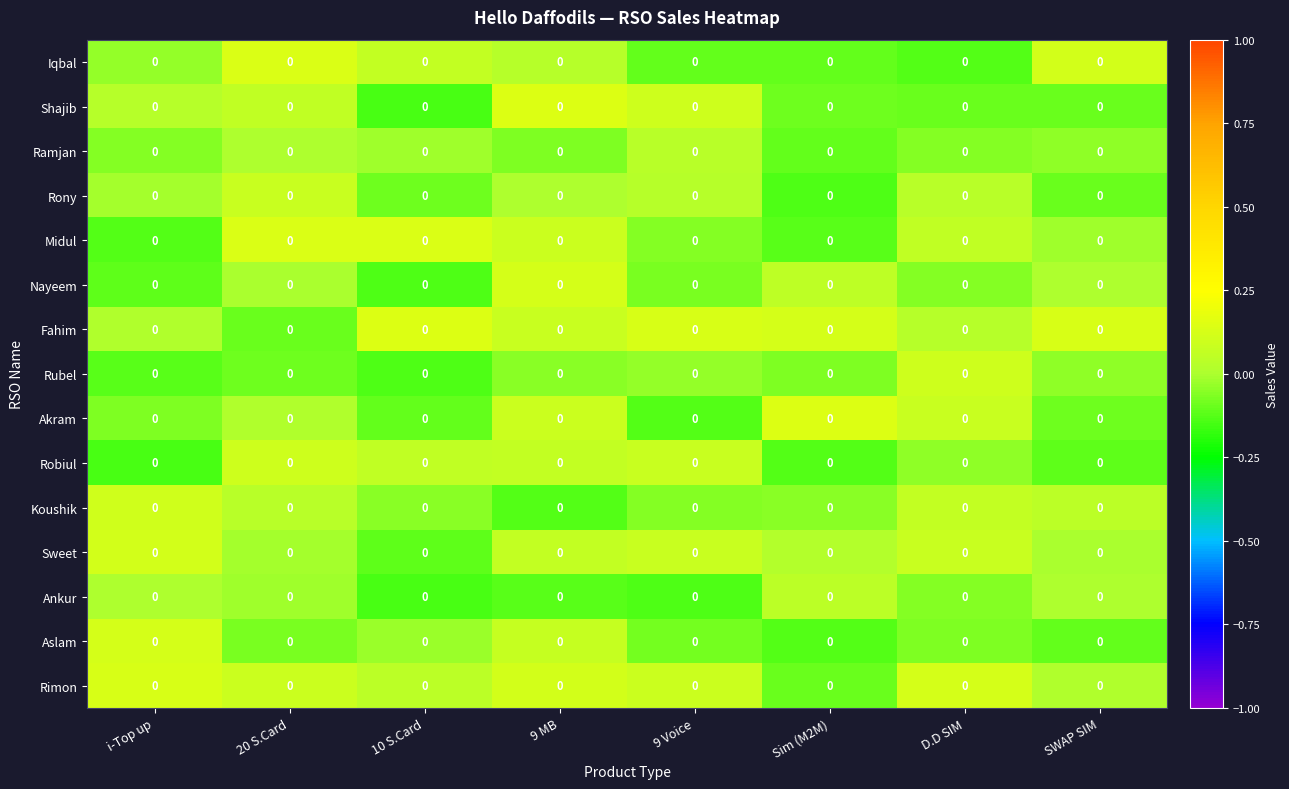

What is the total value across all series at Sim (M2M)?

-0.7